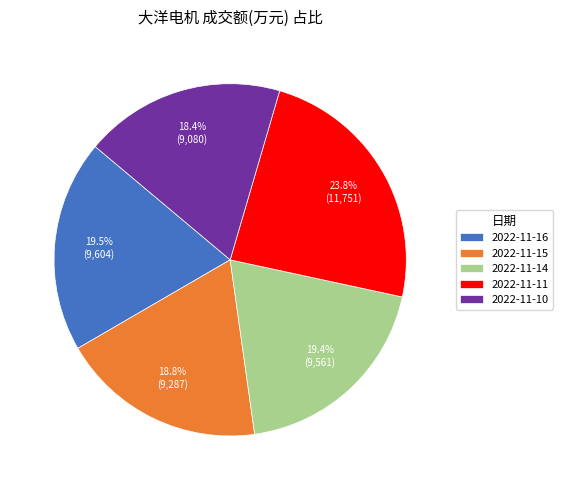

Which category has the biggest portion of the pie?

2022-11-11